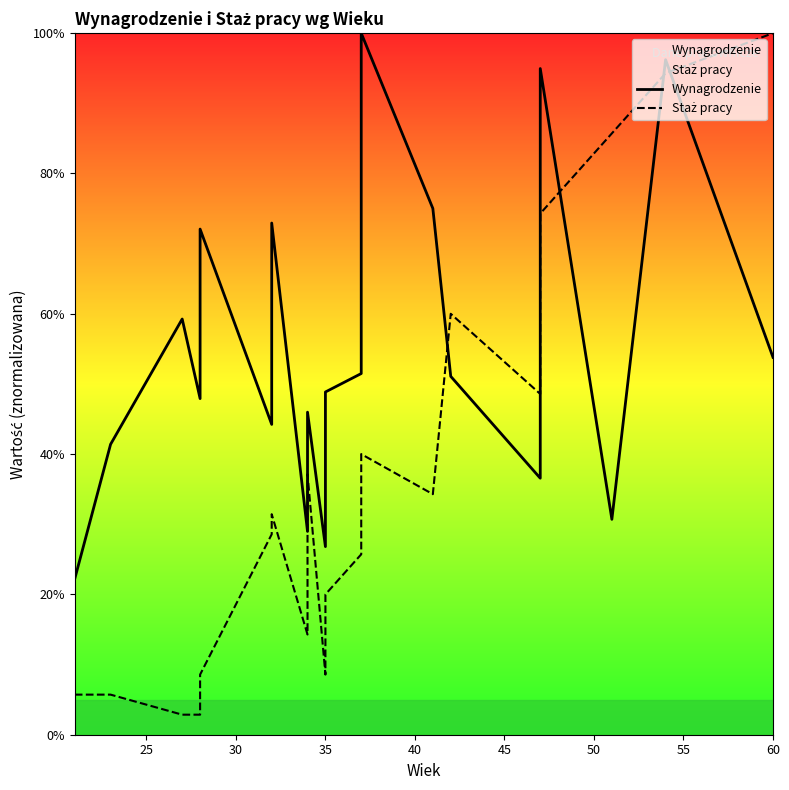

True or false: Staż pracy and Wynagrodzenie cross at least once.

True